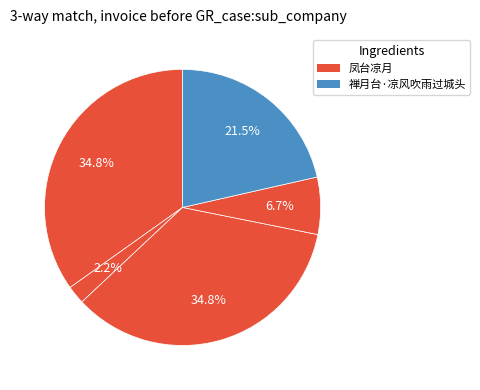

What is the largest slice in the pie chart?

凤台凉月